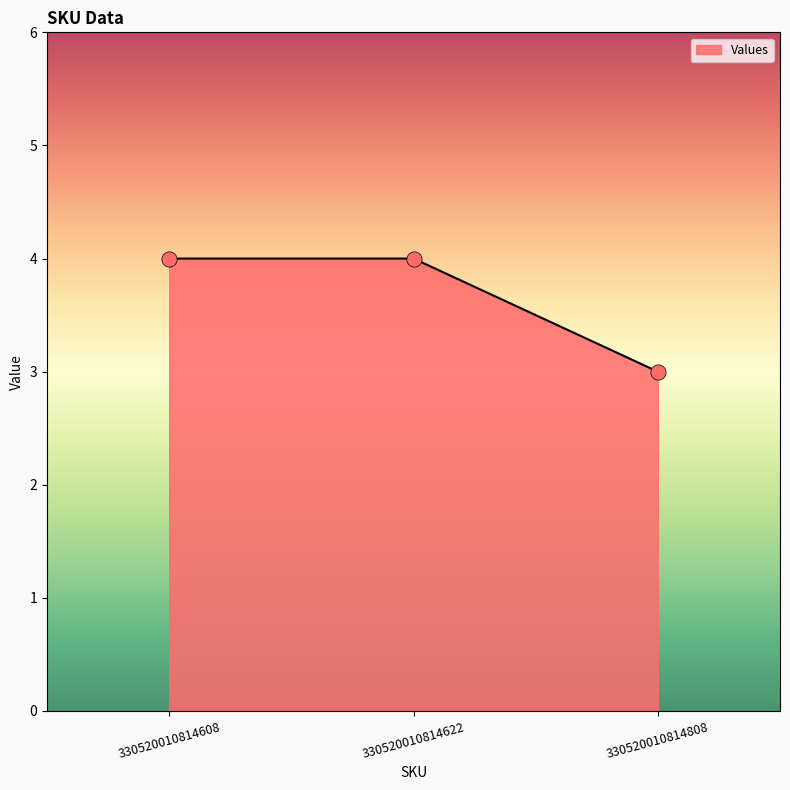

Which has a higher value, 330520010814608 or 330520010814808?

330520010814608